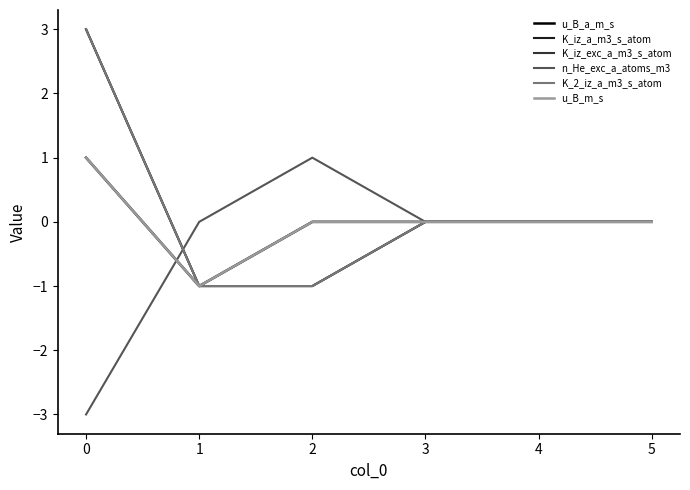

Which series has the largest range (max minus min)?

K_iz_a_m3_s_atom